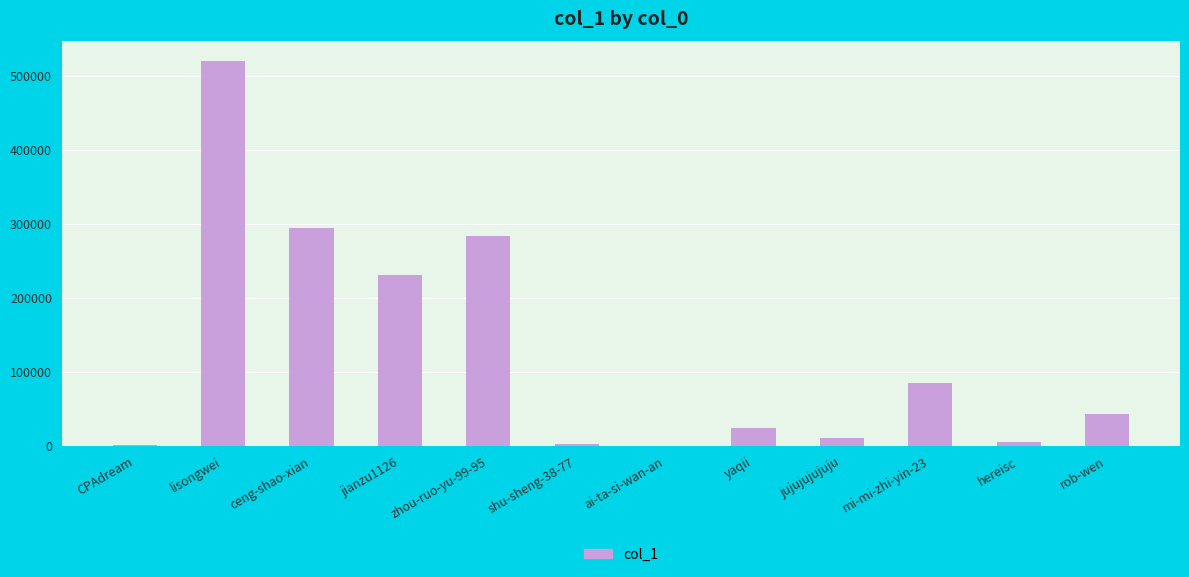

What is the maximum value shown in the chart?

521037